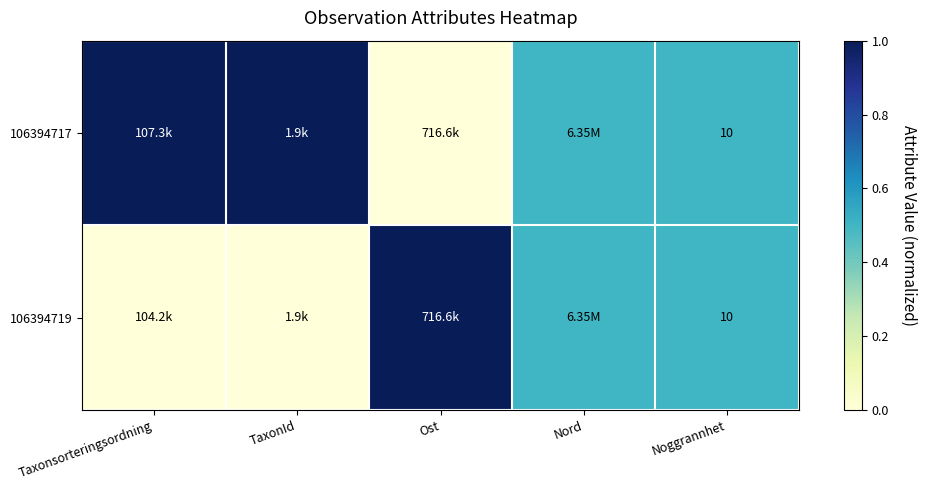

What is the difference between the 106394719 values at Nord and TaxonId?

0.5